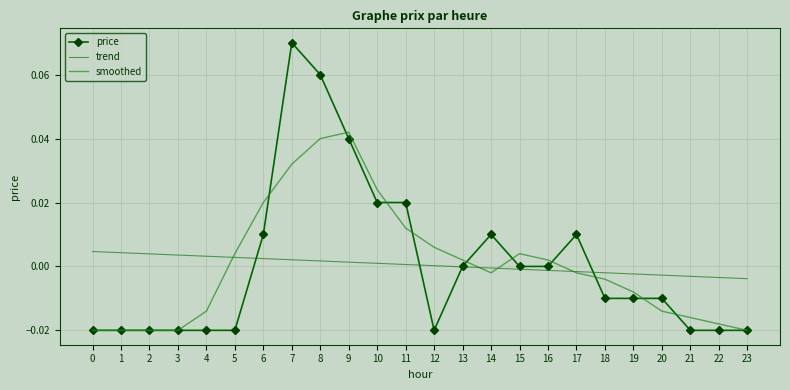

At which label does smoothed first exceed 0?

5